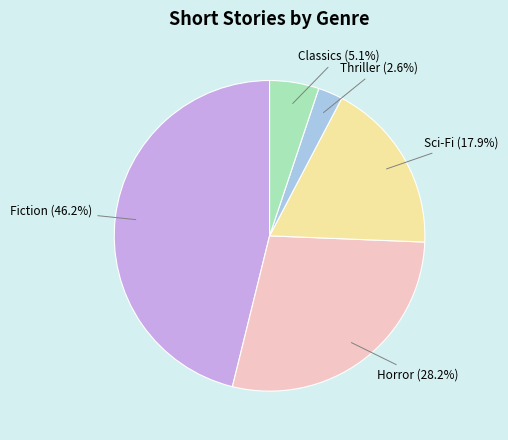

Is there a majority slice in this chart?

No